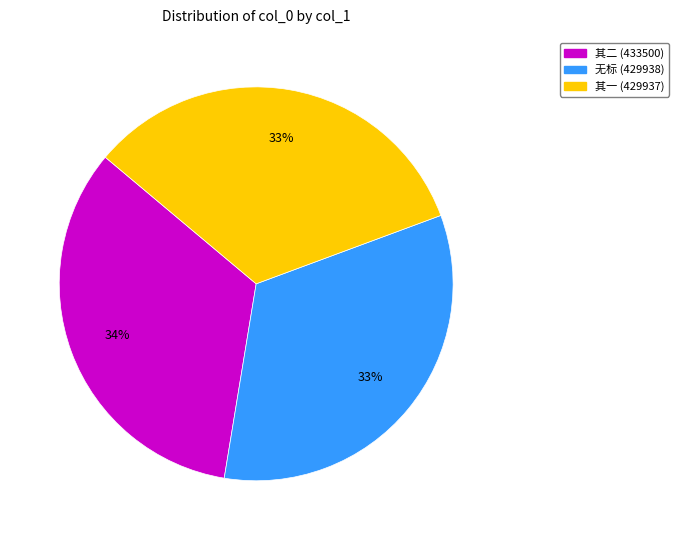

Is there a majority slice in this chart?

No